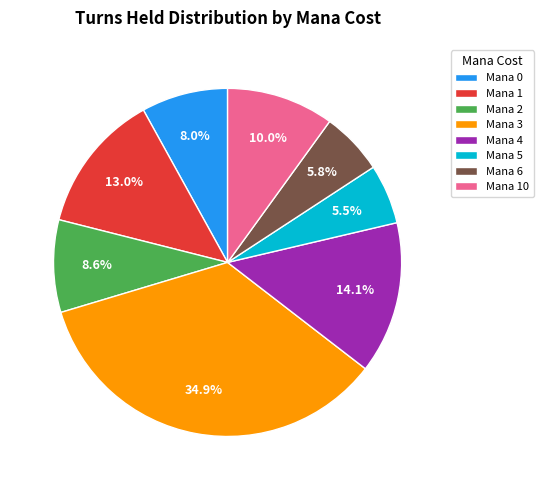

Does Mana 1 account for over 50% of the chart?

No